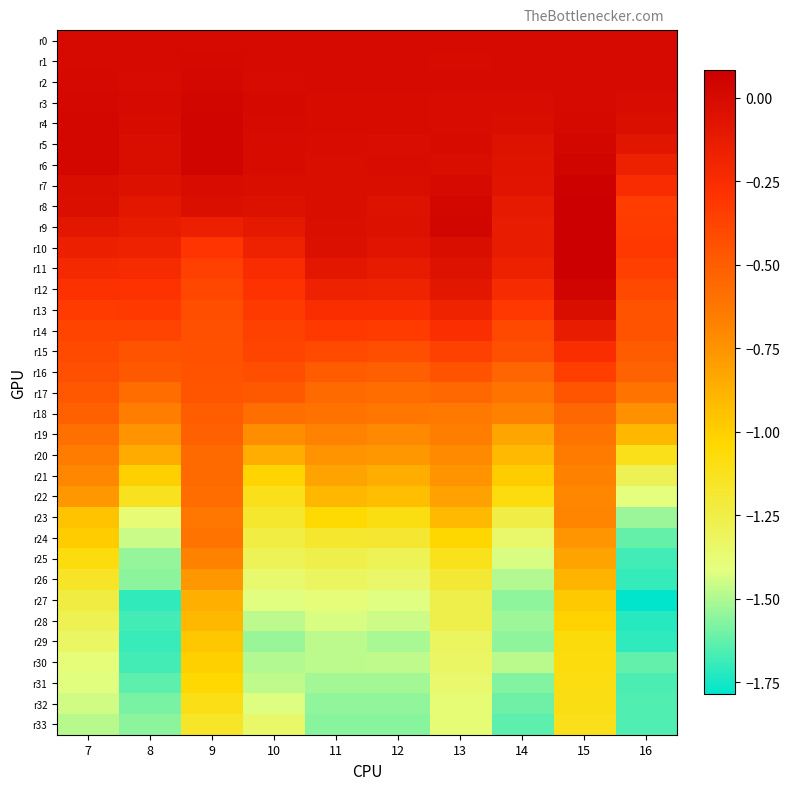

What is the total value across all series at 15?

-14.5